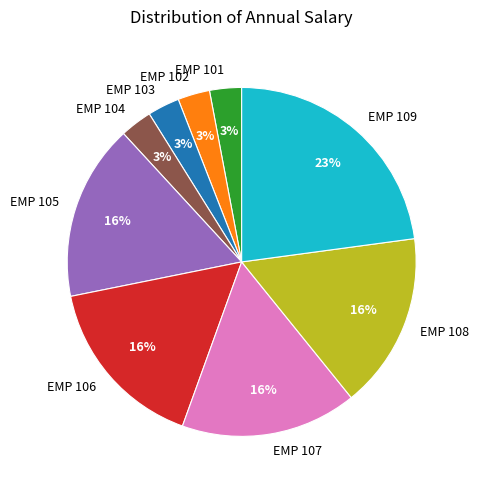

What is the ratio of the value at EMP 104 to the value at EMP 103?

1.0